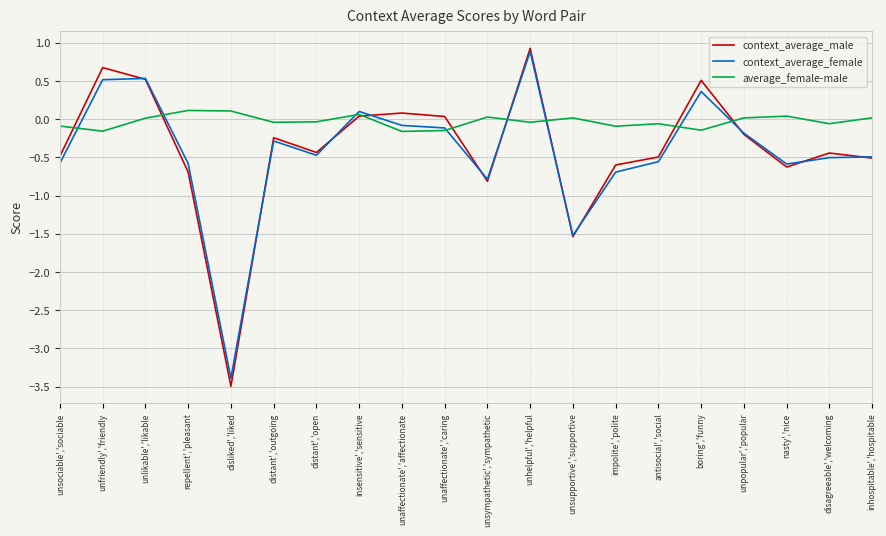

How many lines are shown in the chart?

3